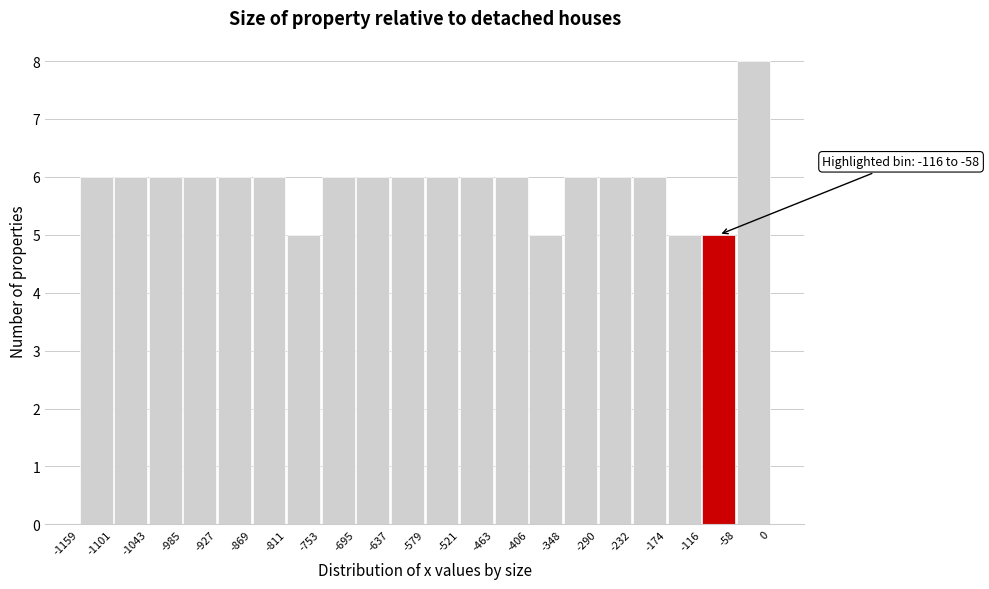

Over which range of the x-axis is the bar tallest?

-58 to 0